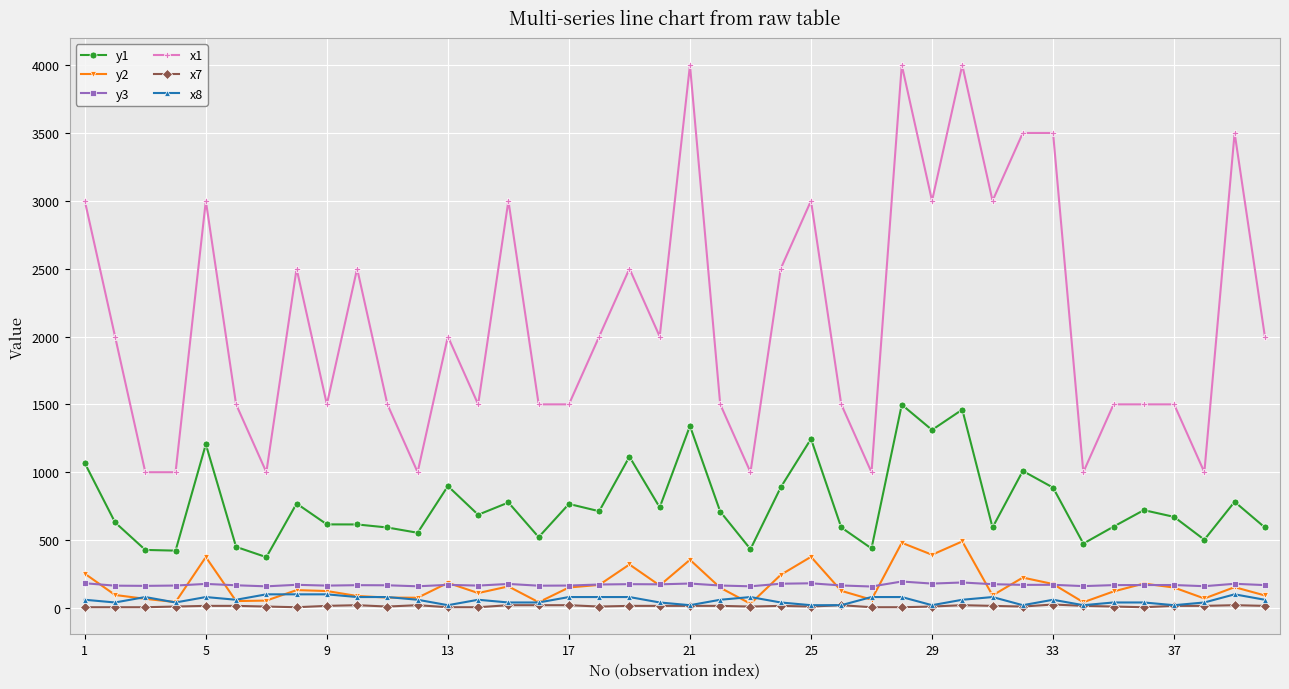

What is the lowest value of the y1 series?

373.9